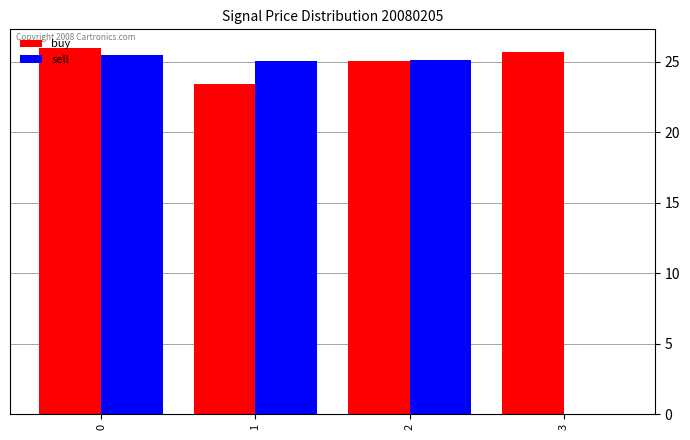

Does the chart contain stacked bars?

No